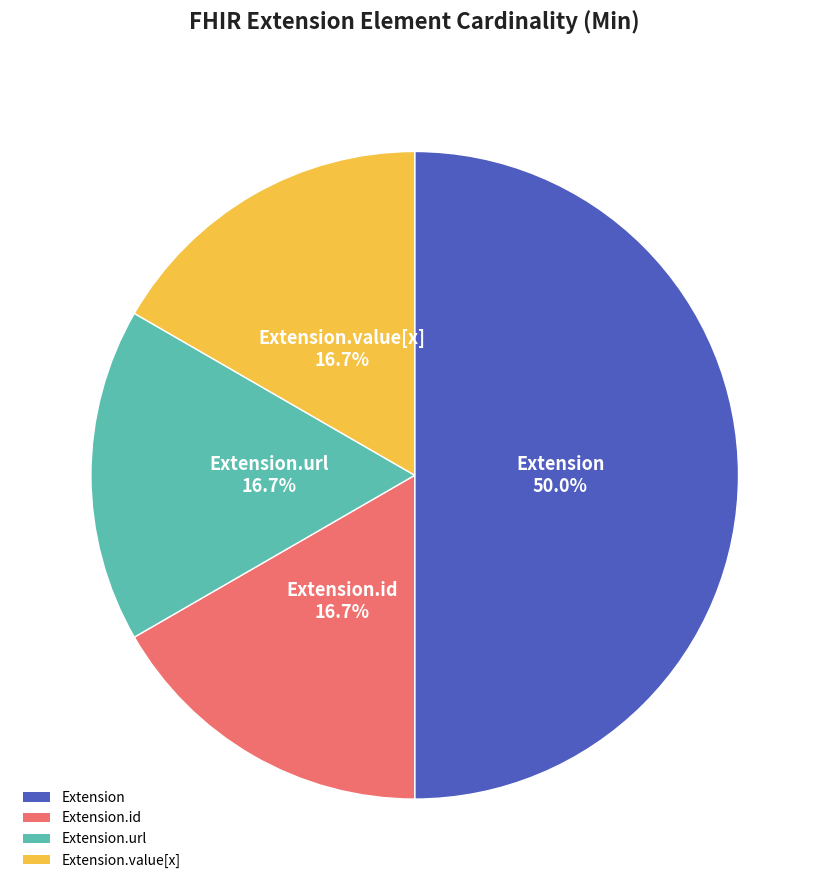

How many segments does this pie chart have?

4